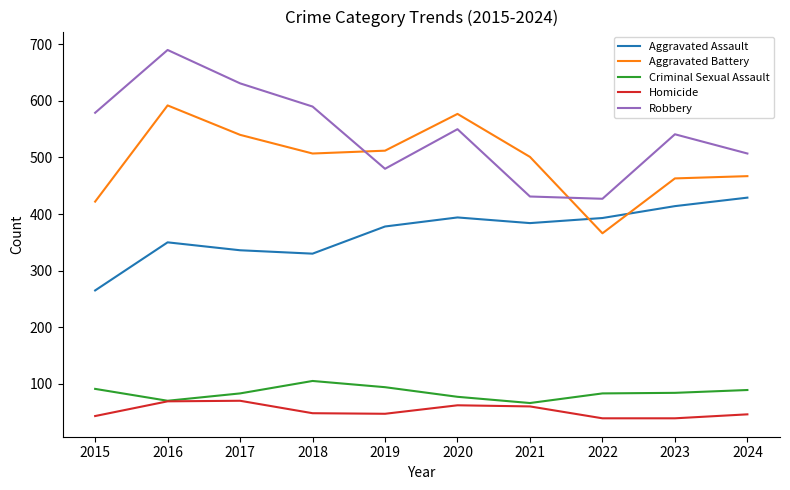

Which series ends up on top after the final intersection of Aggravated Battery and Robbery?

Robbery